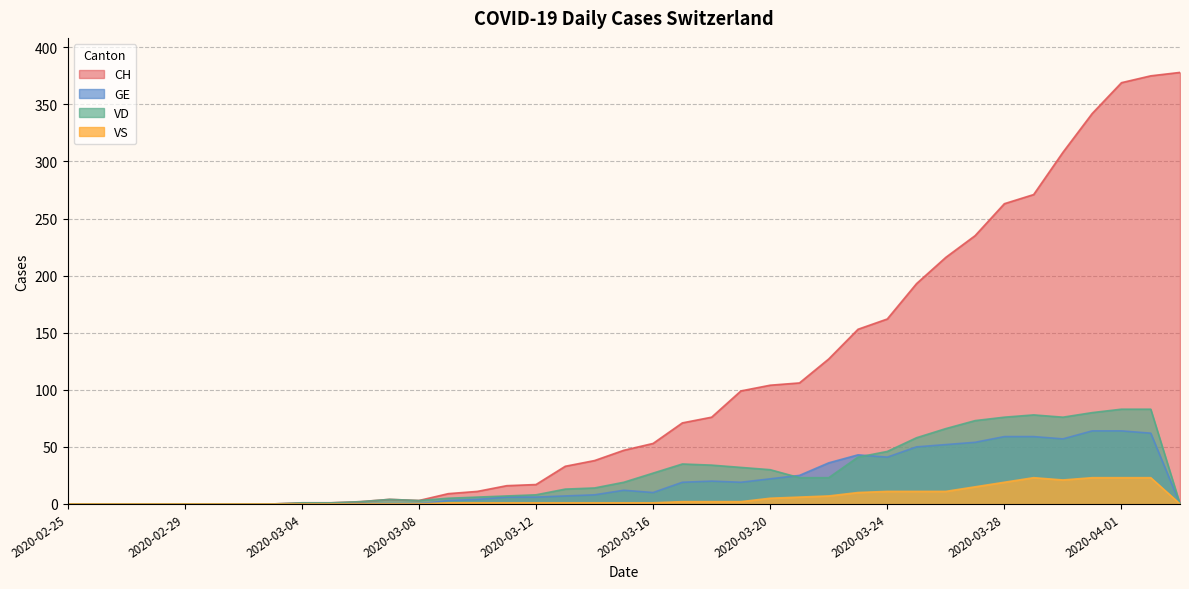

How many times do GE and VD cross each other?

2